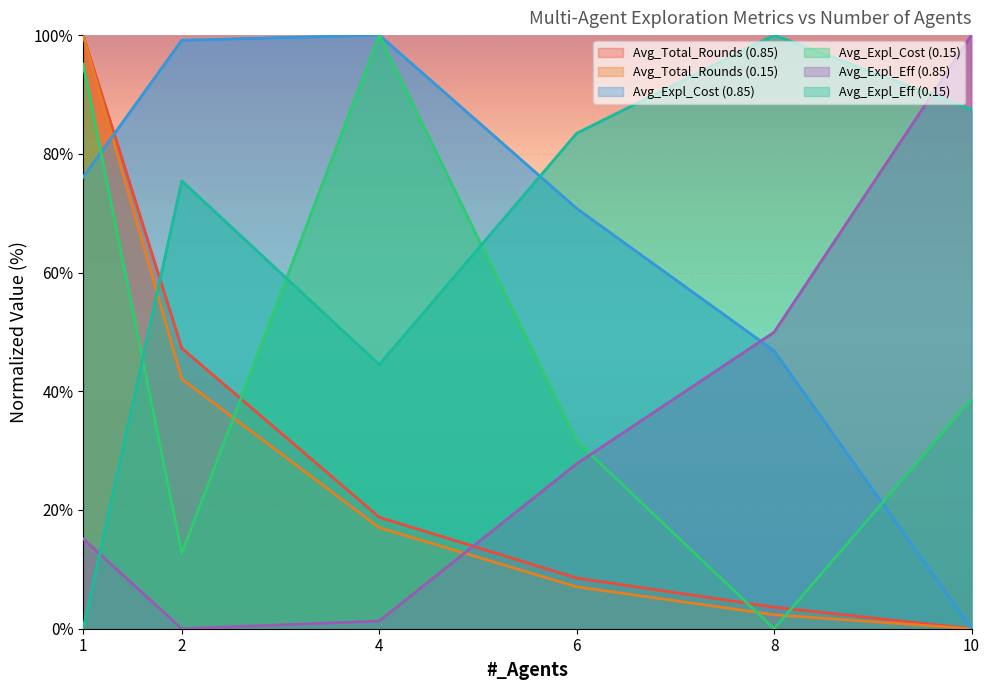

At which label is Avg_Expl_Eff (0.85) closest to 50?

8